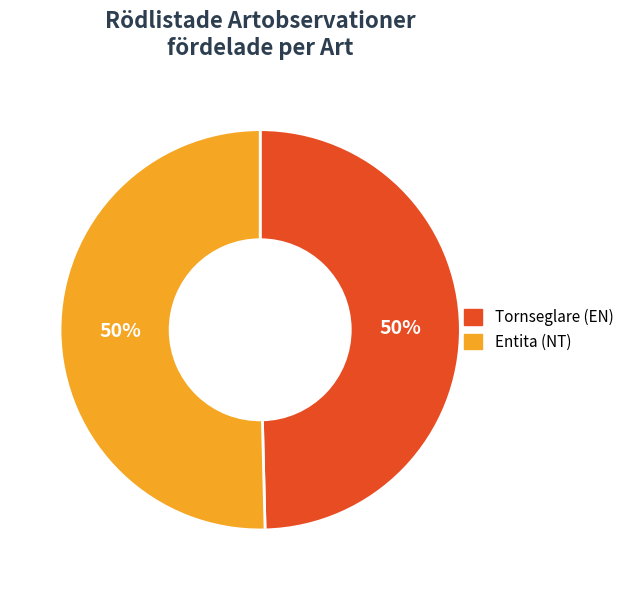

The Tornseglare (EN) slice represents 59% of the pie. True or false?

False